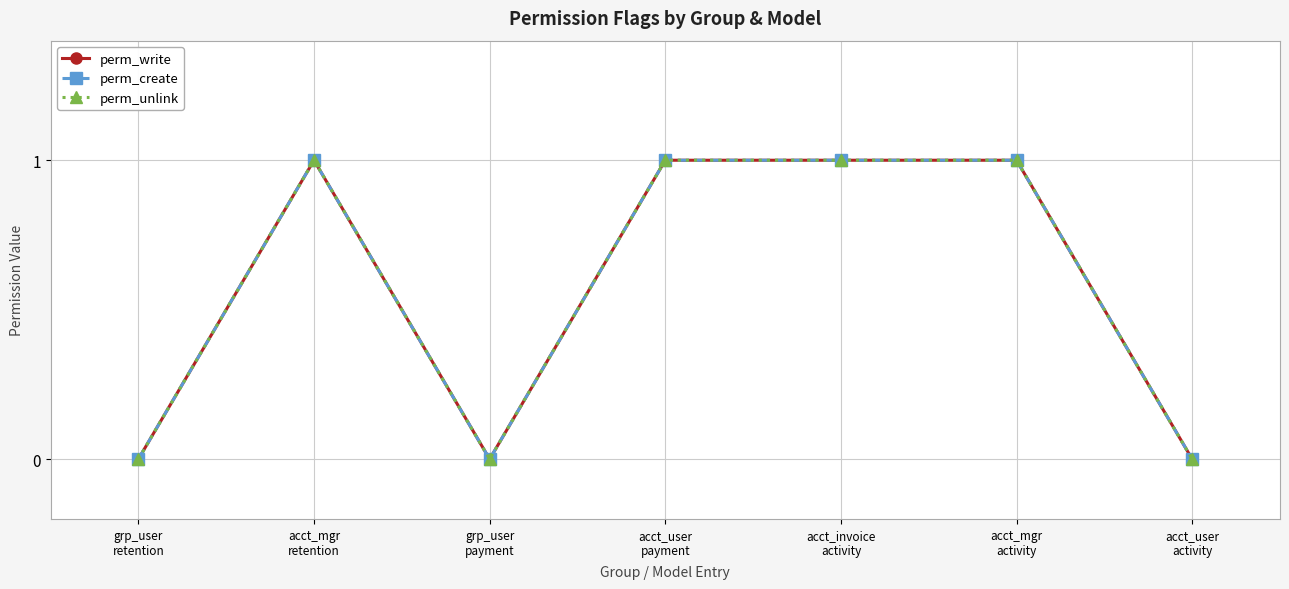

Rank the series by their maximum value, from lowest to highest.

perm_write, perm_create, perm_unlink